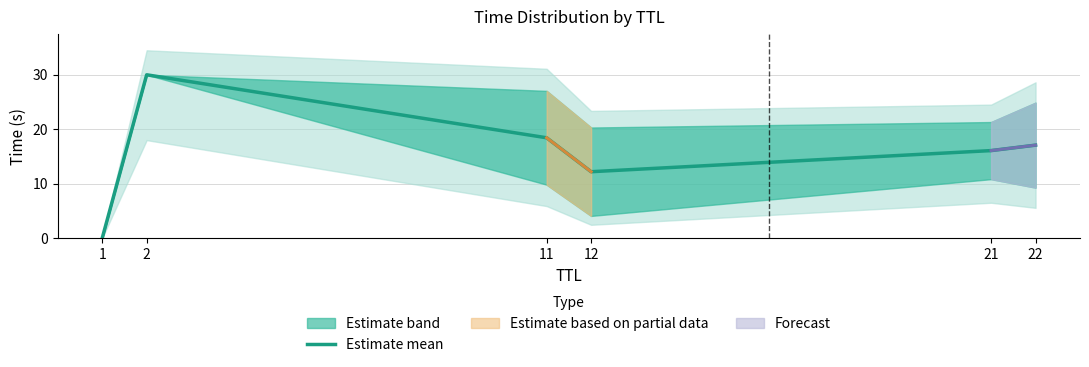

What is the value of the 6th point from the left?

17.1